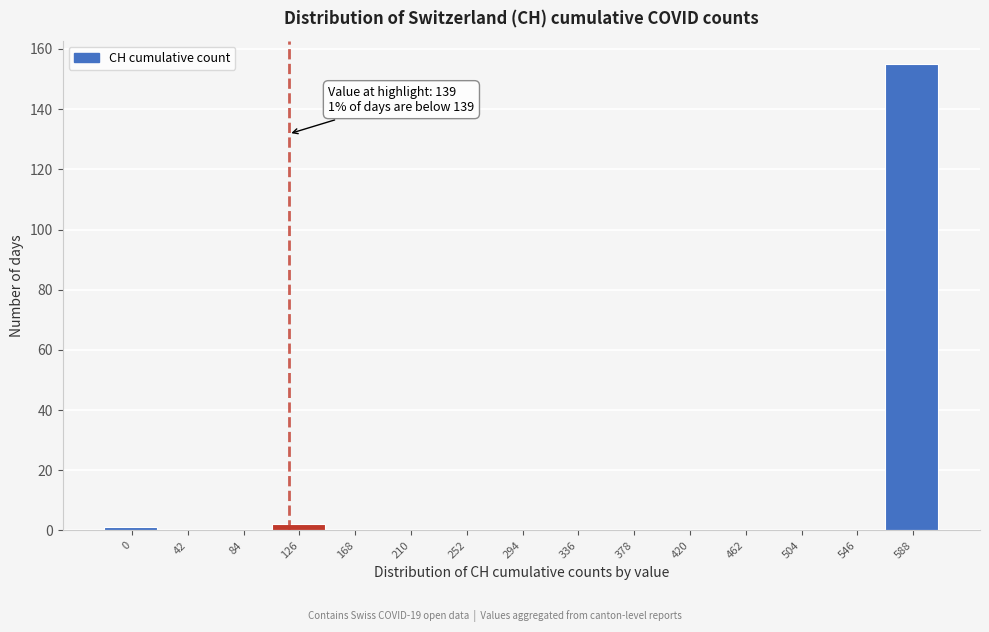

Reading left to right, extract all data points from this chart.

0=1	42=0	84=0	126=2	168=0	210=0	252=0	294=0	336=0	378=0	420=0	462=0	504=0	546=0	588=155